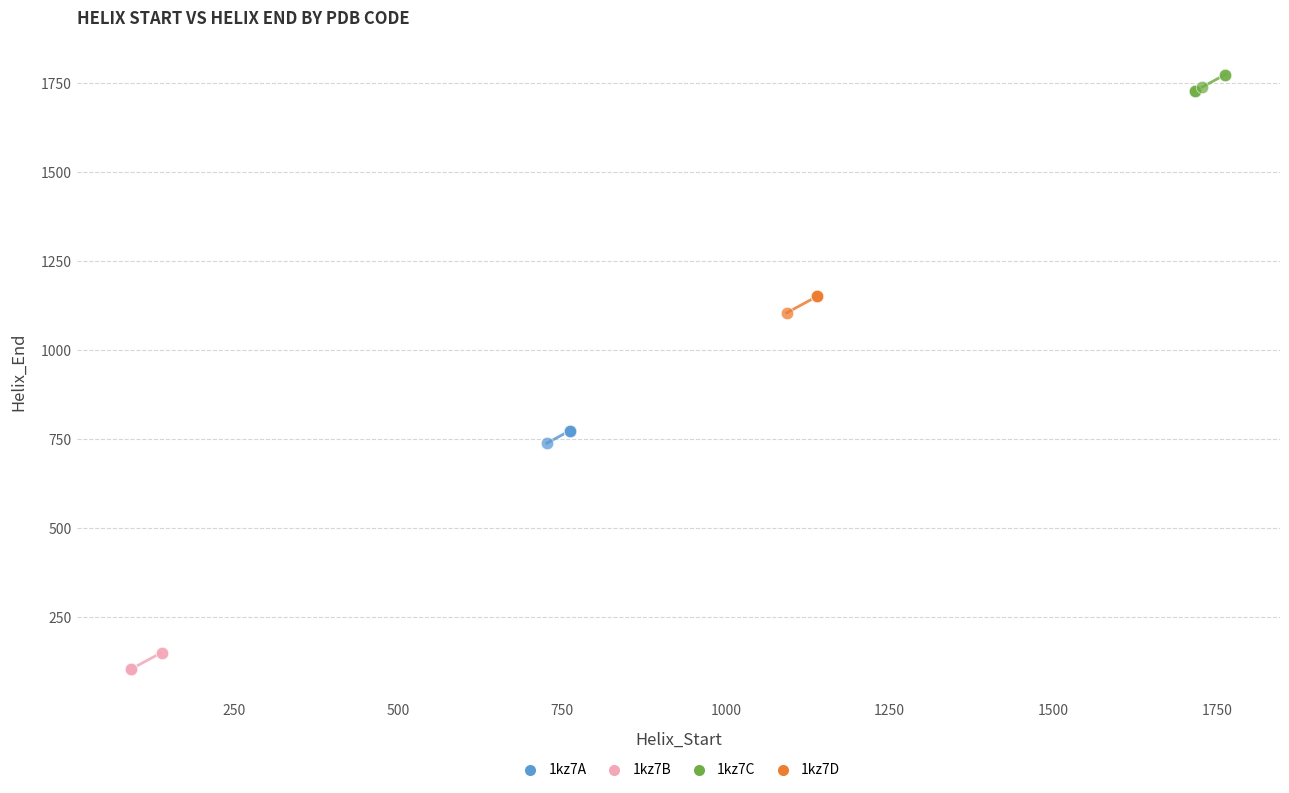

Which series contains the lowest Y value?

1kz7B